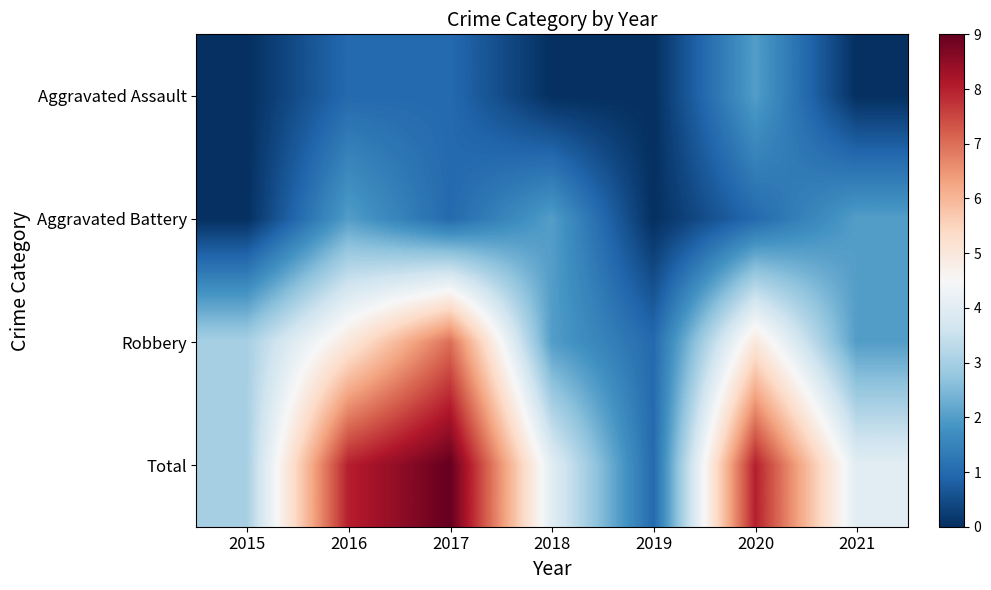

Reading right to left, list all the values displayed in this chart.

Aggravated Assault: 2021=0	2020=2	2019=0	2018=0	2017=1	2016=1	2015=0
Aggravated Battery: 2021=2	2020=1	2019=0	2018=2	2017=1	2016=2	2015=0
Robbery: 2021=2	2020=5	2019=1	2018=2	2017=7	2016=5	2015=3
Total: 2021=4	2020=8	2019=1	2018=4	2017=9	2016=8	2015=3